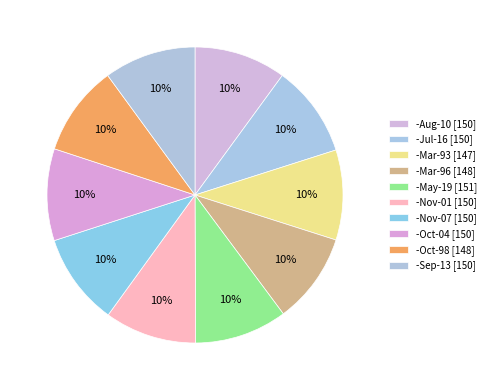

Count the number of slices in the pie.

10